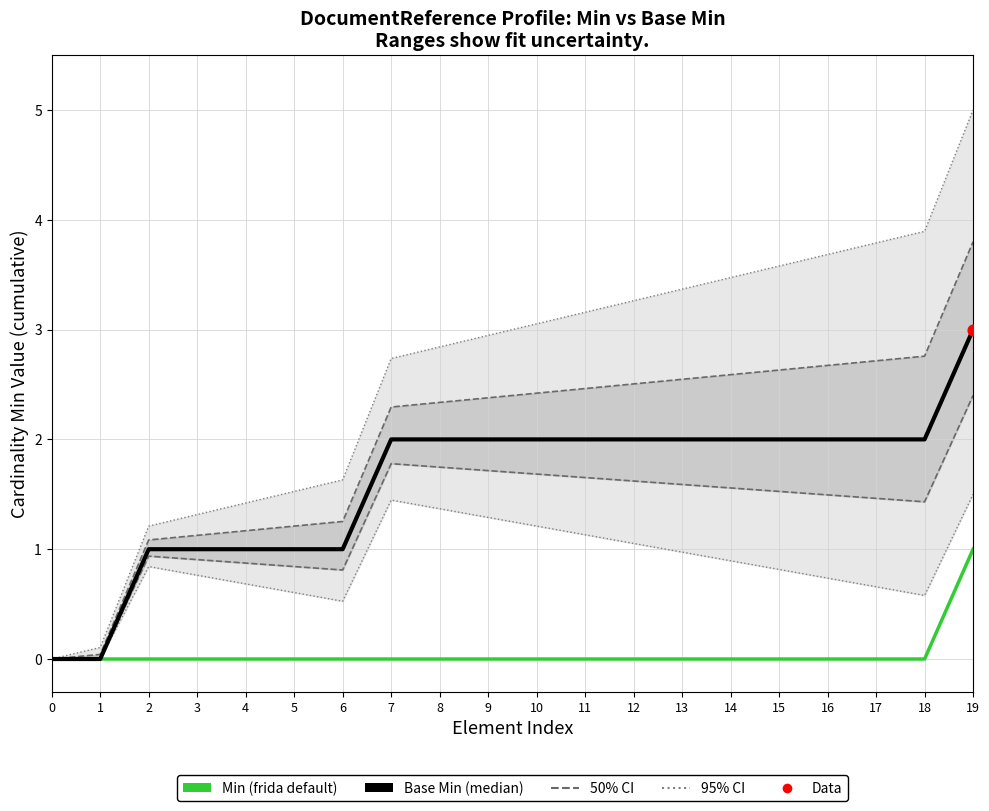

Is the value of Base Min (frida default) at 1 greater than the value of Min (median) at 10?

No